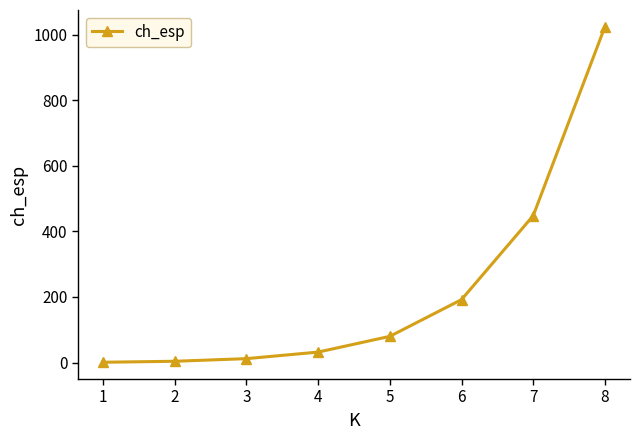

The value at 6 is 192. True or false?

True